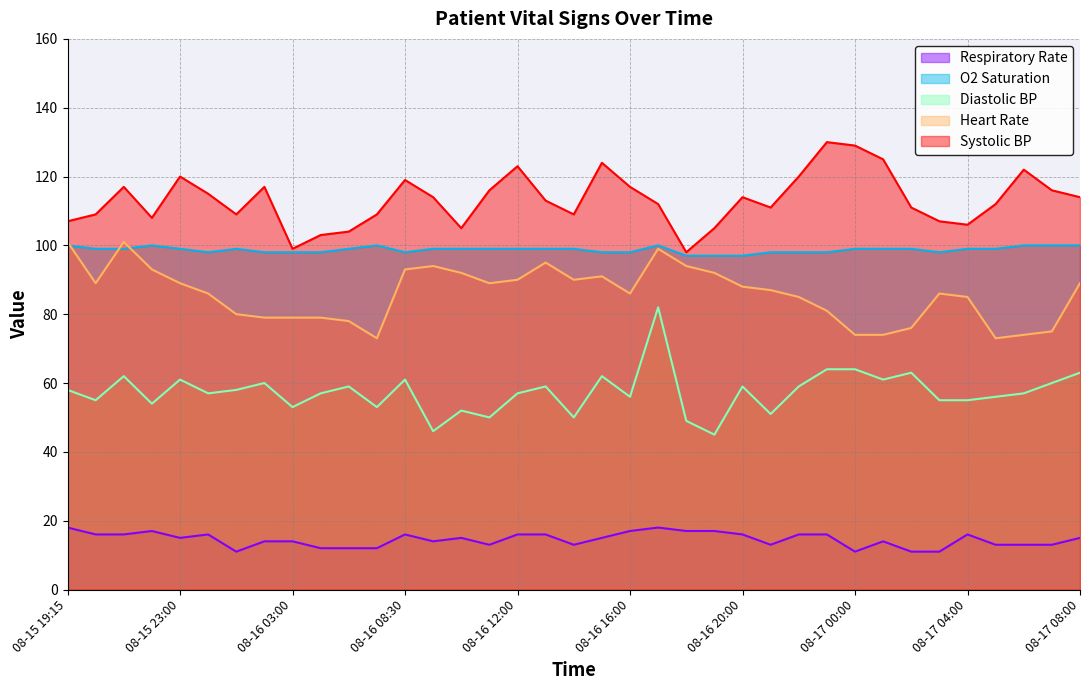

How many interior local peaks does the O2 Saturation series have?

4